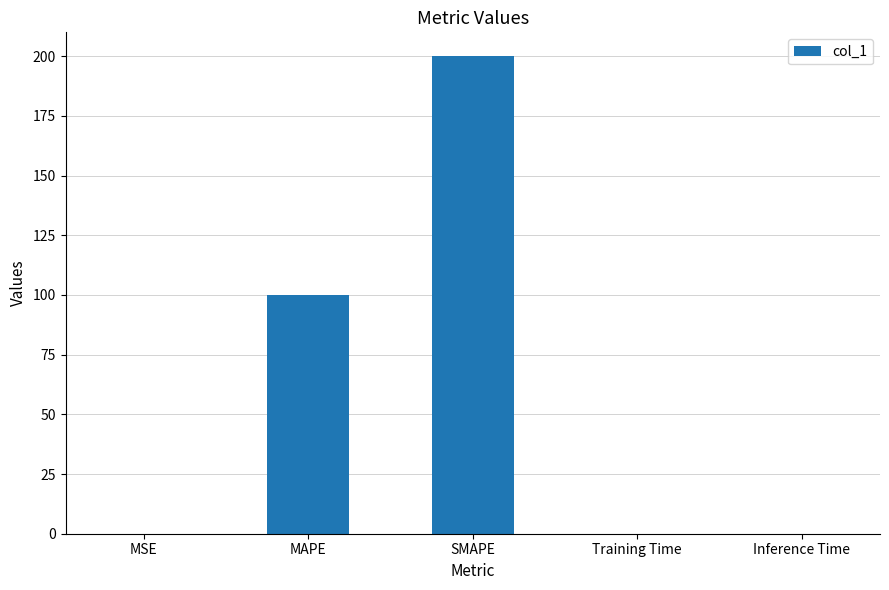

Are the bars horizontal?

No